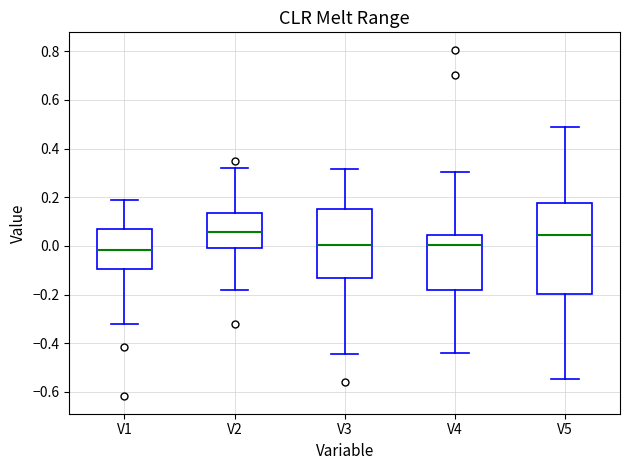

Which box is the tallest, from its lower edge to its upper edge?

V5